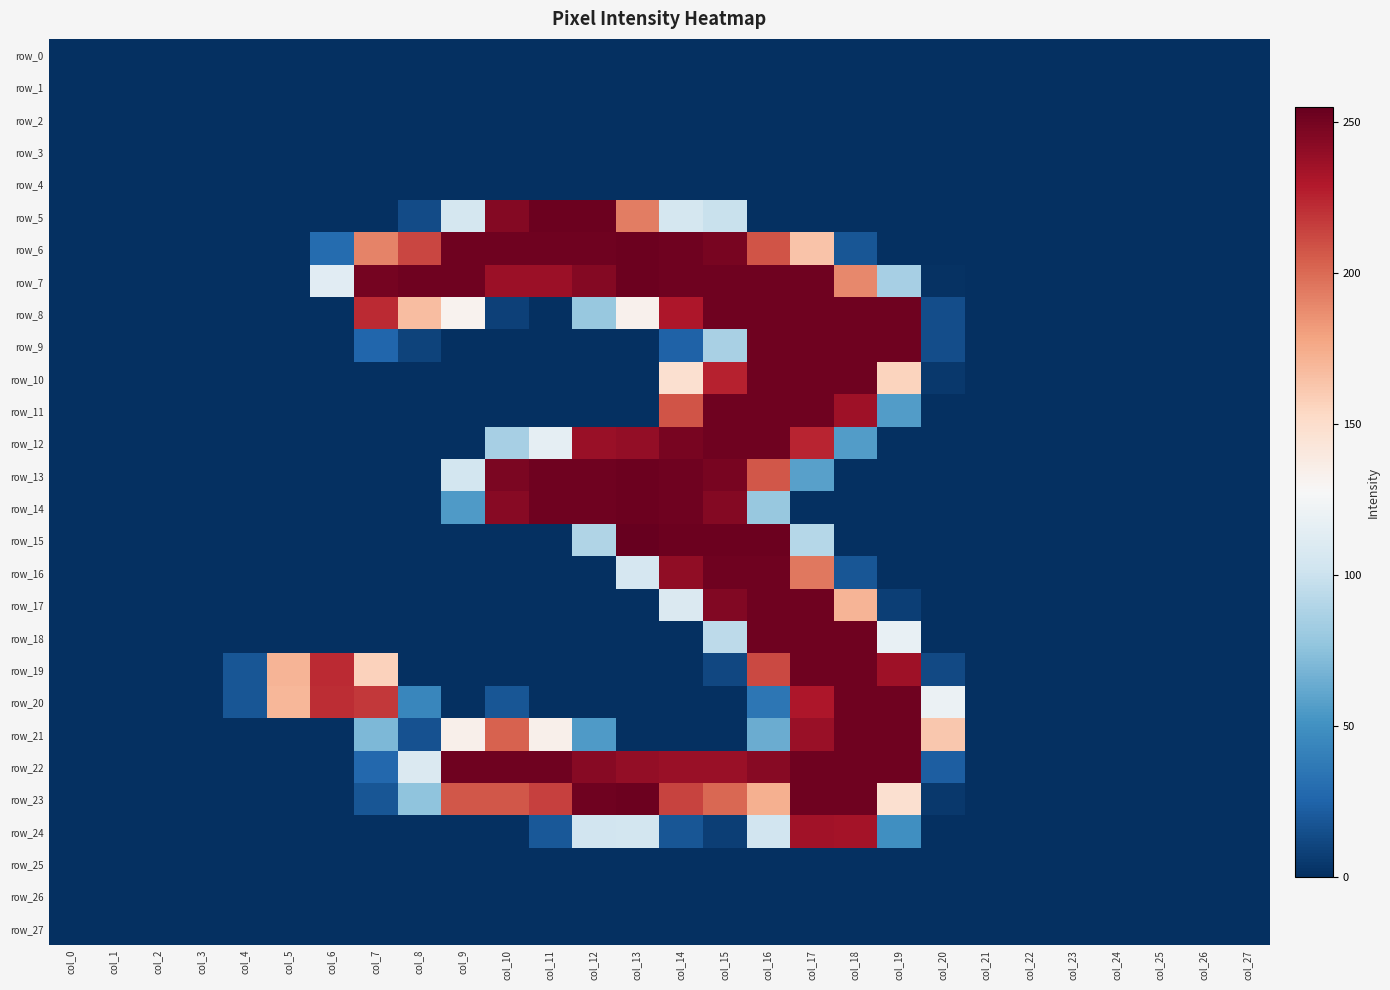

At which category does the chart reach its minimum across all series?

col_0